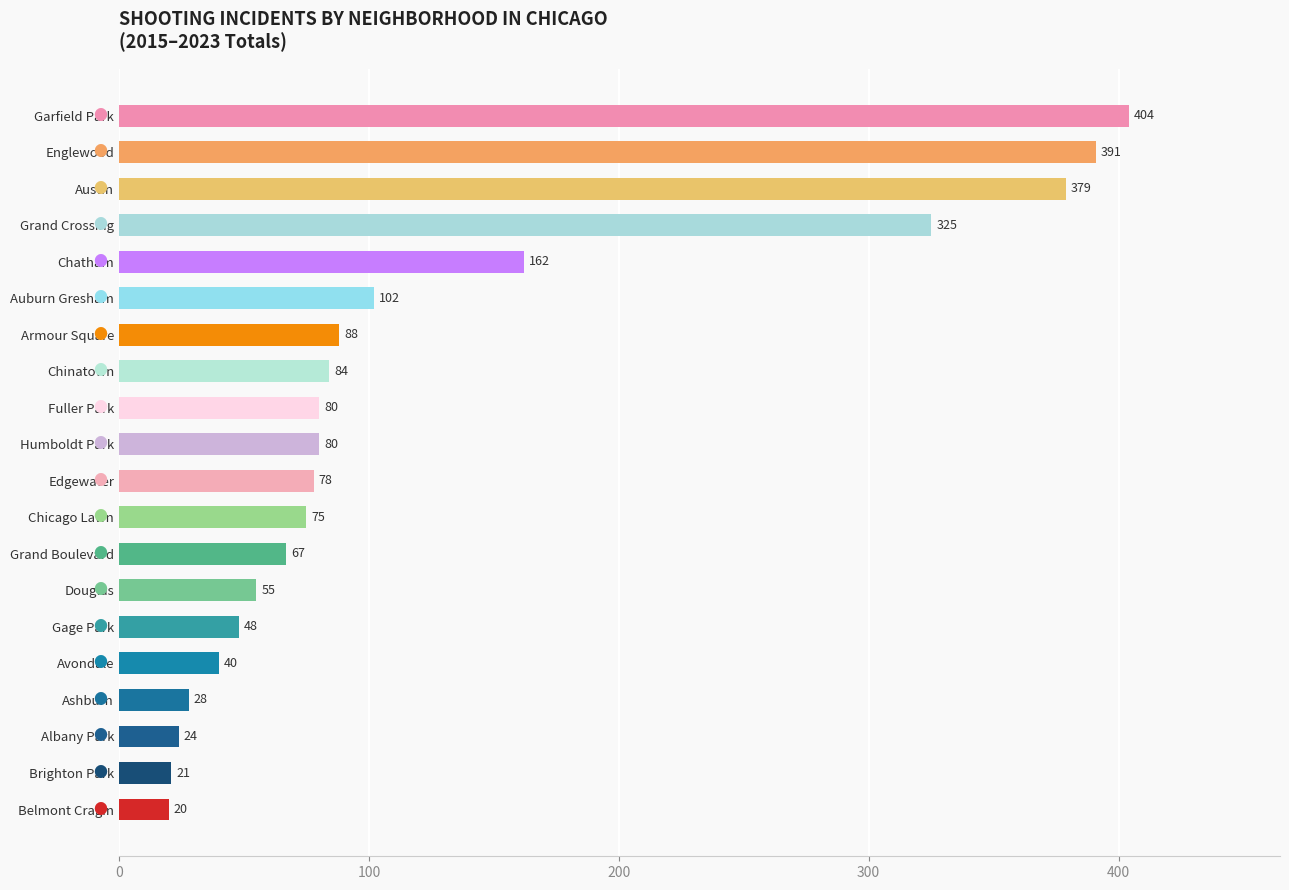

Reading bottom to top, extract all data points from this chart.

20	21	24	28	40	48	55	67	75	78	80	80	84	88	102	162	325	379	391	404